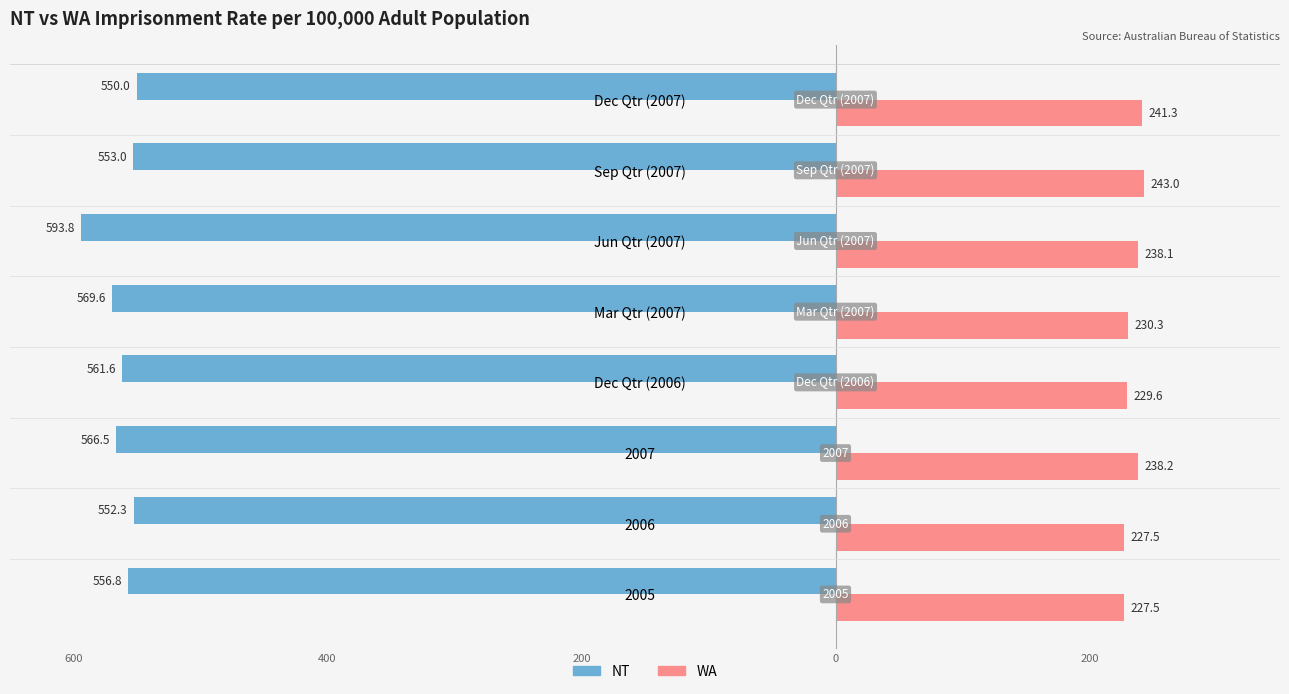

Which series has the largest range (max minus min)?

NT